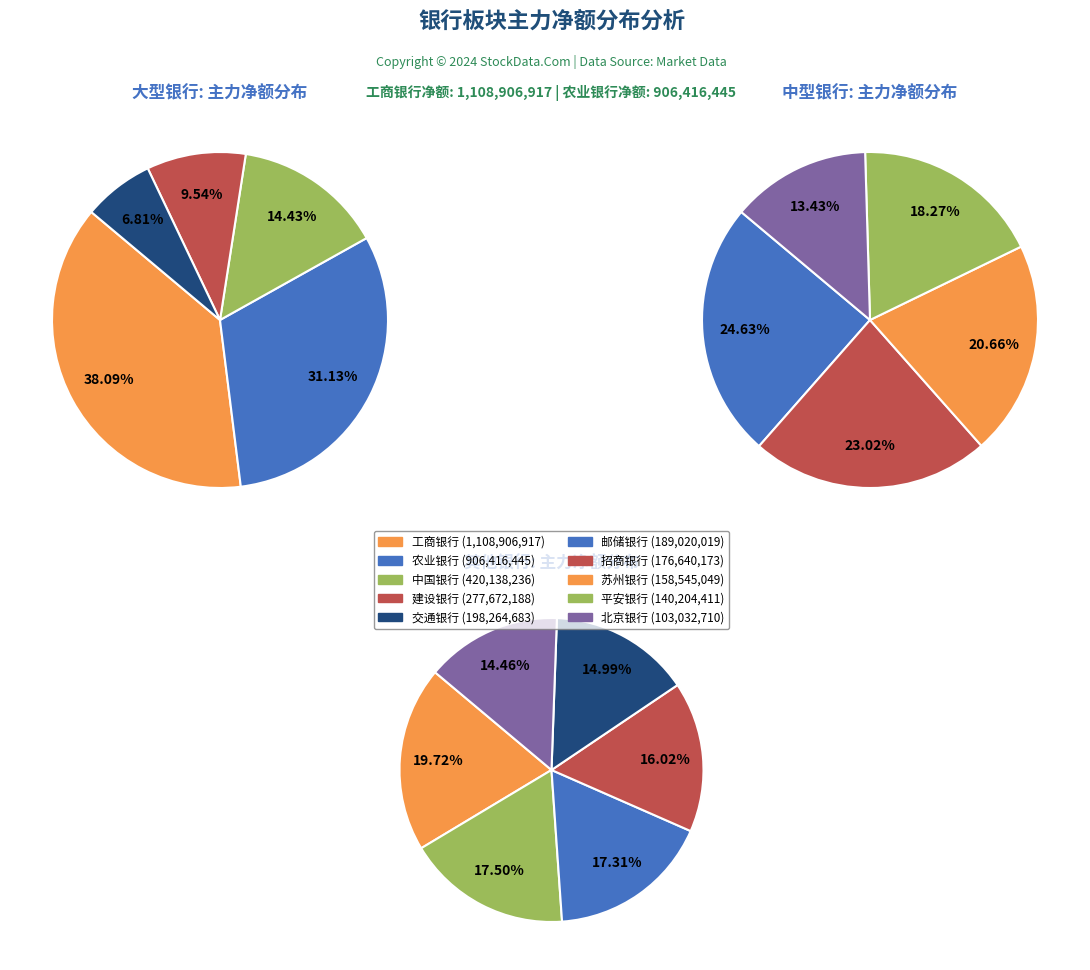

Combined, do 2 and 1 account for over 50%?

No